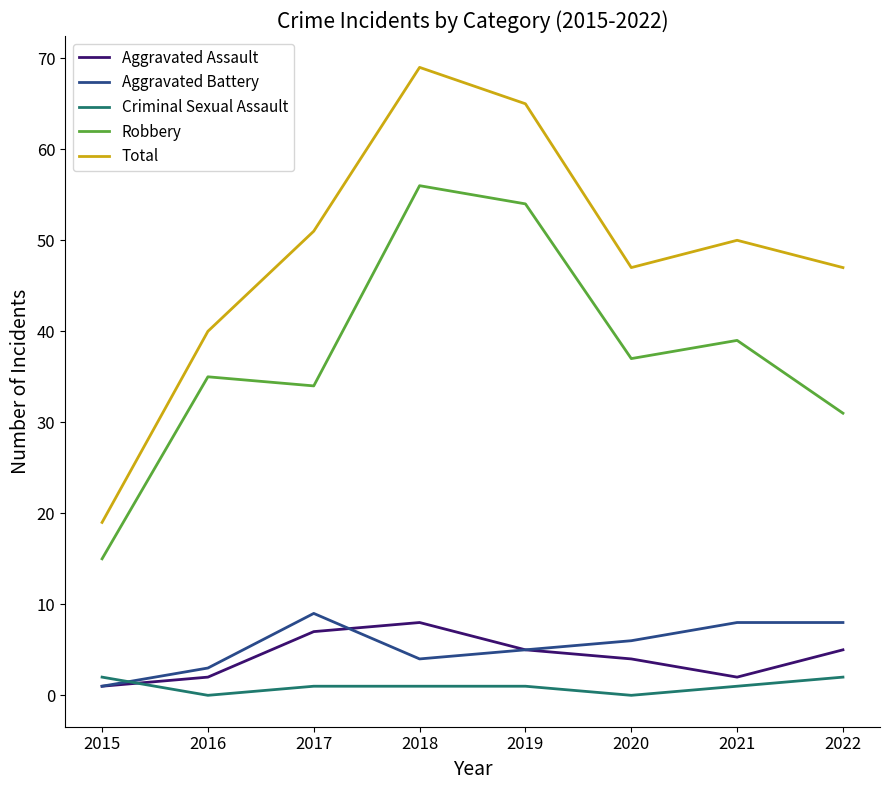

Reading left to right, transcribe all the data shown in this chart.

Aggravated Assault: 1	2	7	8	5	4	2	5
Aggravated Battery: 1	3	9	4	5	6	8	8
Criminal Sexual Assault: 2	0	1	1	1	0	1	2
Robbery: 15	35	34	56	54	37	39	31
Total: 19	40	51	69	65	47	50	47